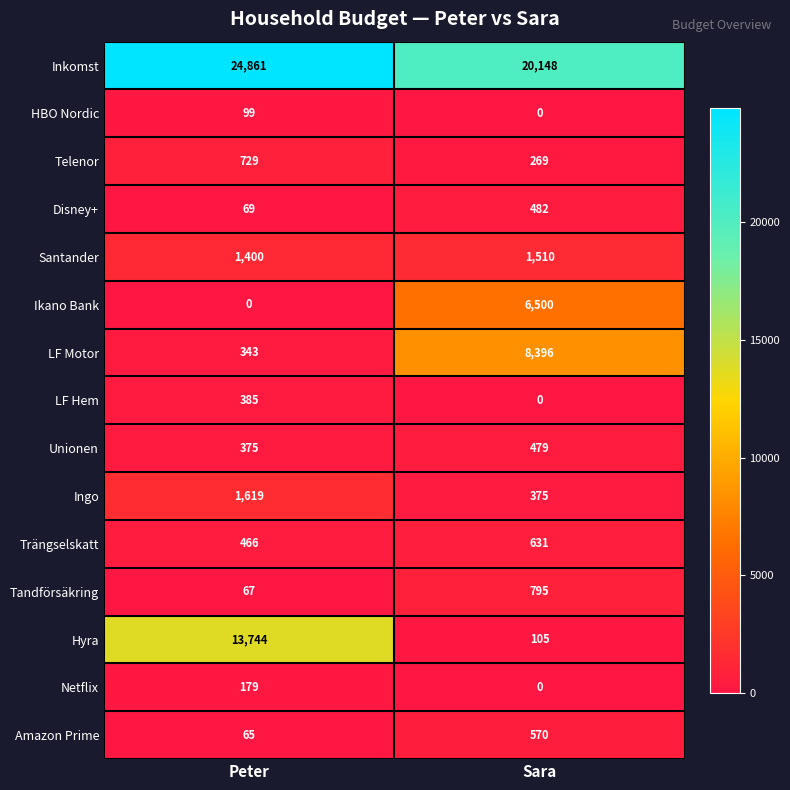

What is the average value of the Ikano Bank series?

3250